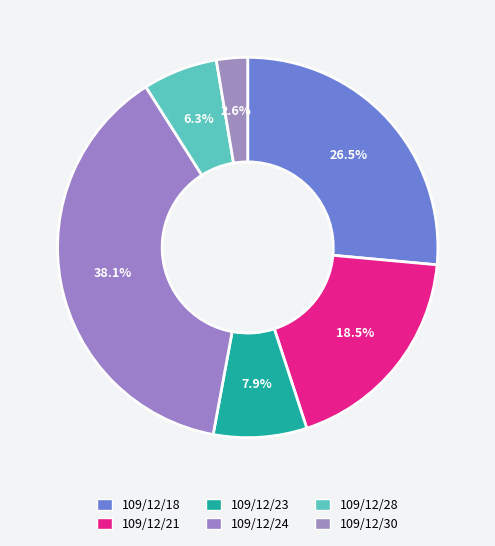

Is it true that 109/12/23 is 13% of the pie?

False